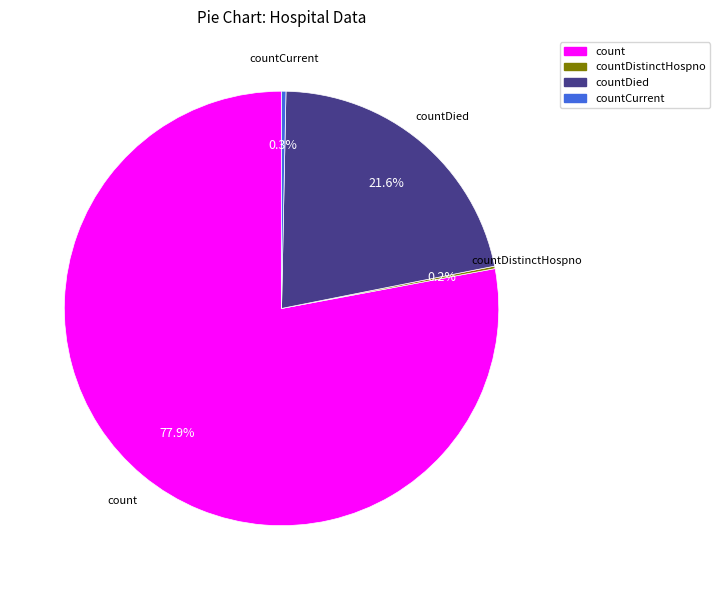

Does any single category account for the majority?

Yes